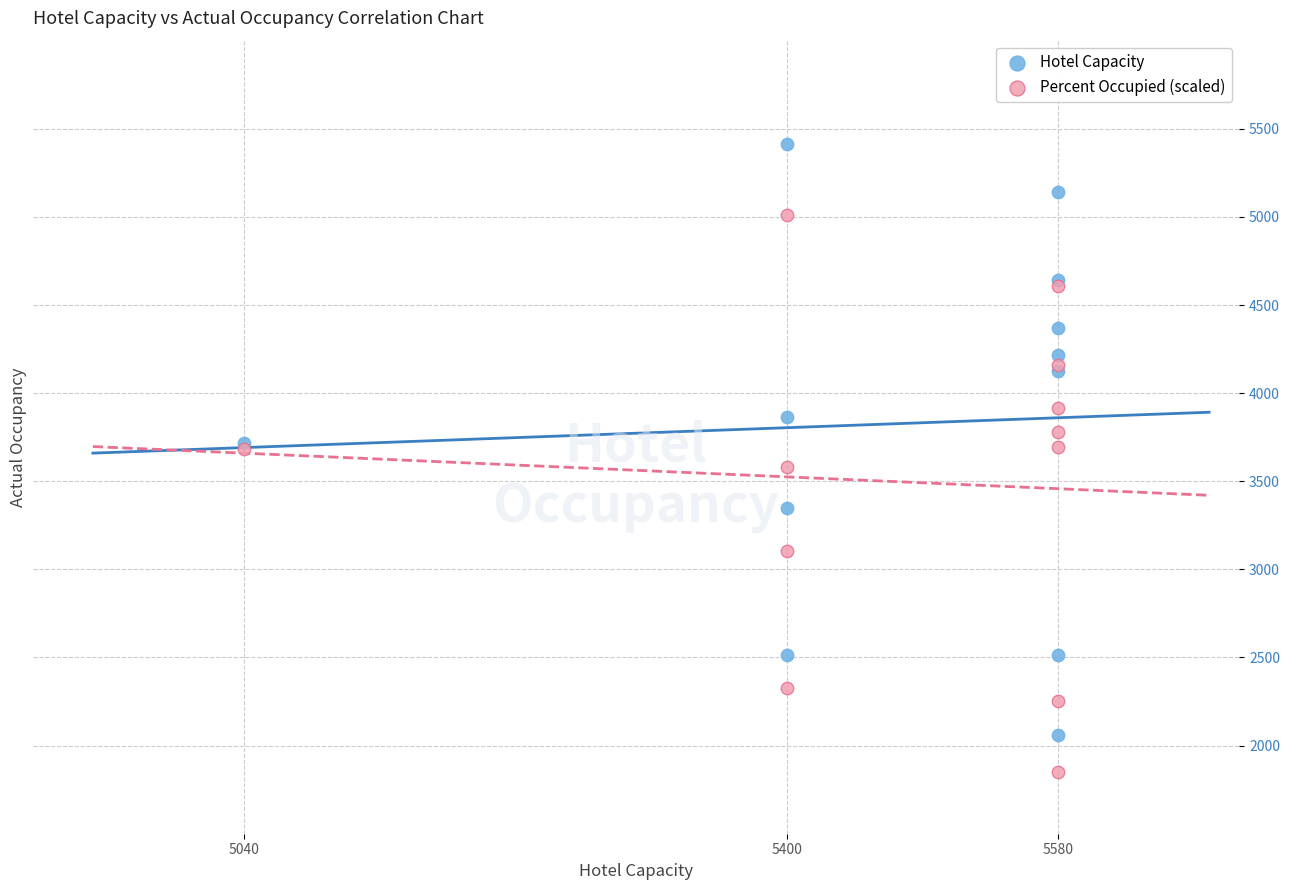

Which series has the largest Y range (max minus min)?

Hotel Capacity